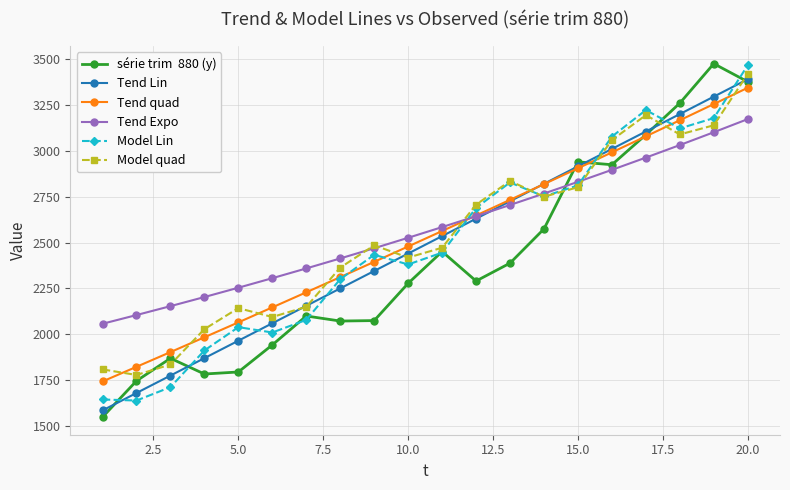

What is the greatest value displayed?

3474.5